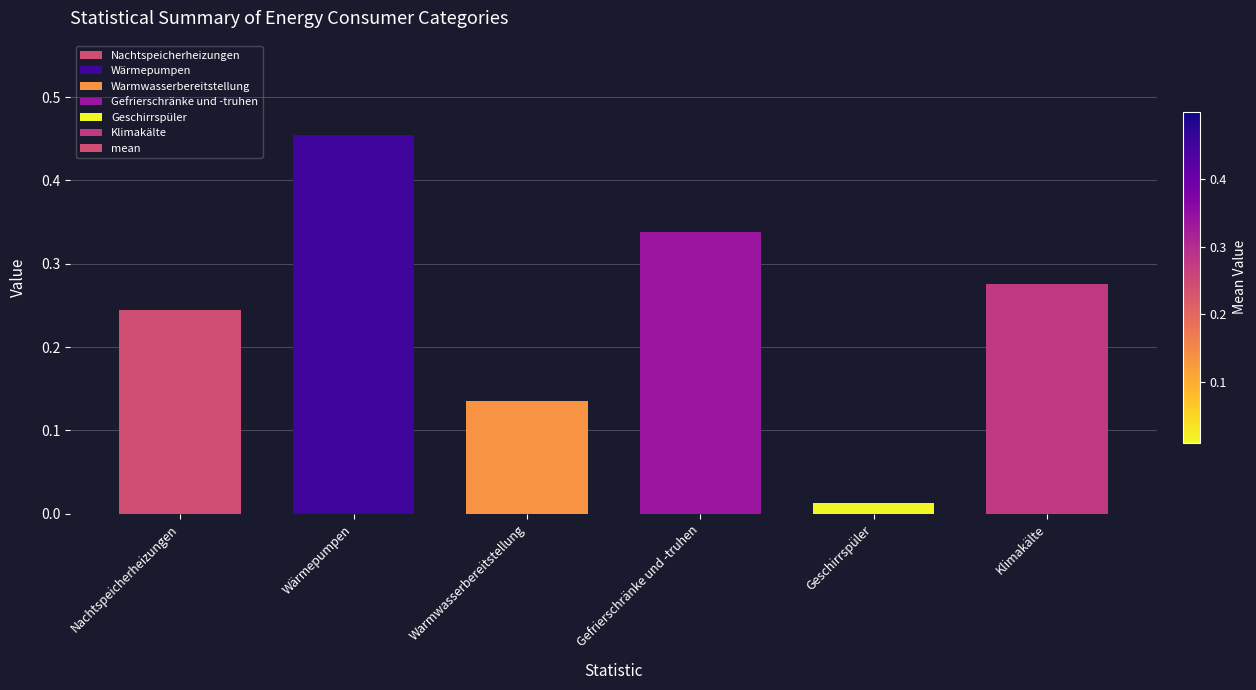

What is the label of the 5th bar from the right?

Wärmepumpen